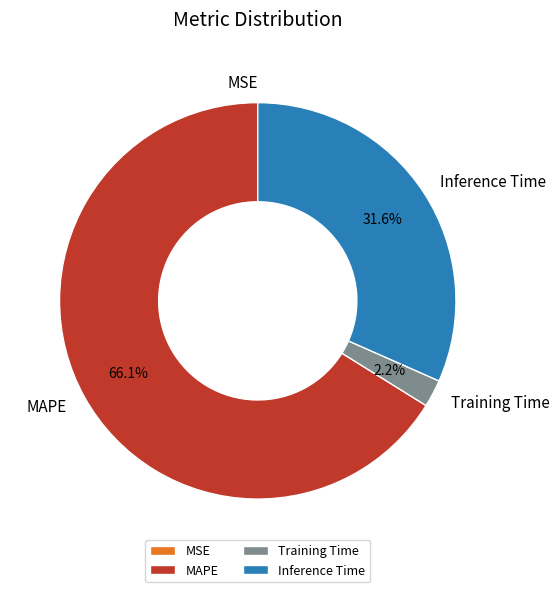

To the nearest percent, what is the combined percentage of MAPE and Inference Time?

98%